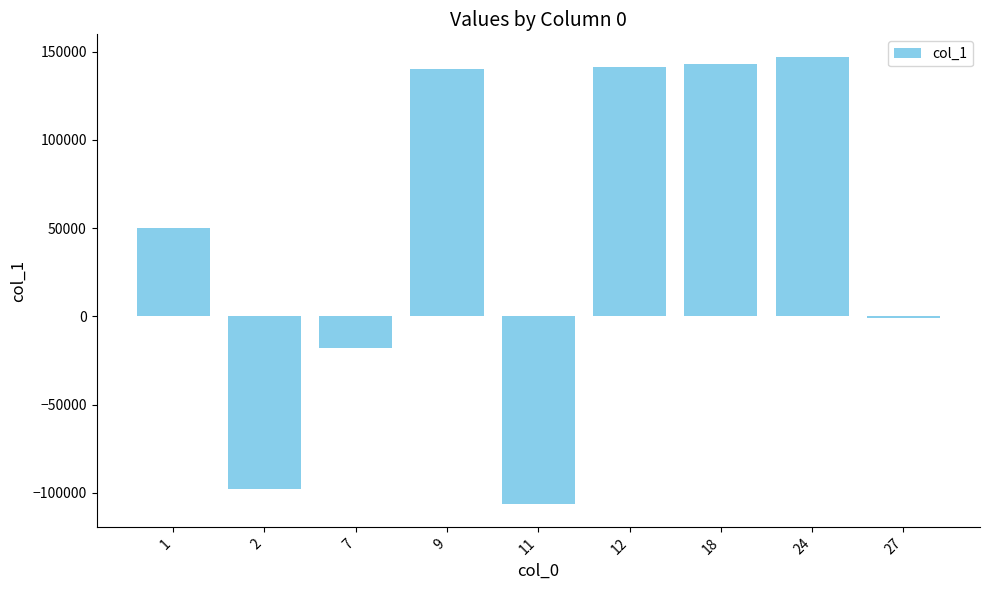

Which has a higher value, 27 or 24?

24